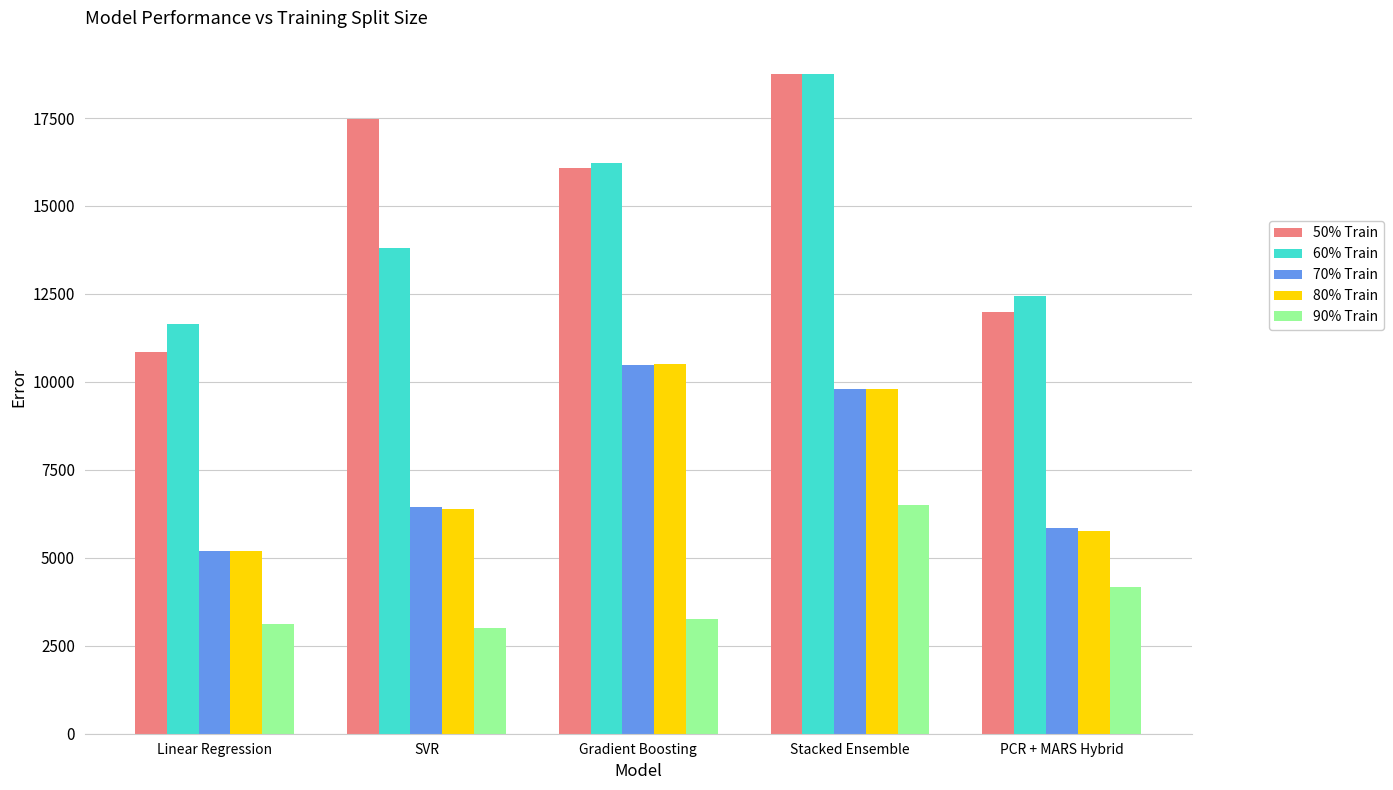

How many bars are there in total?

25